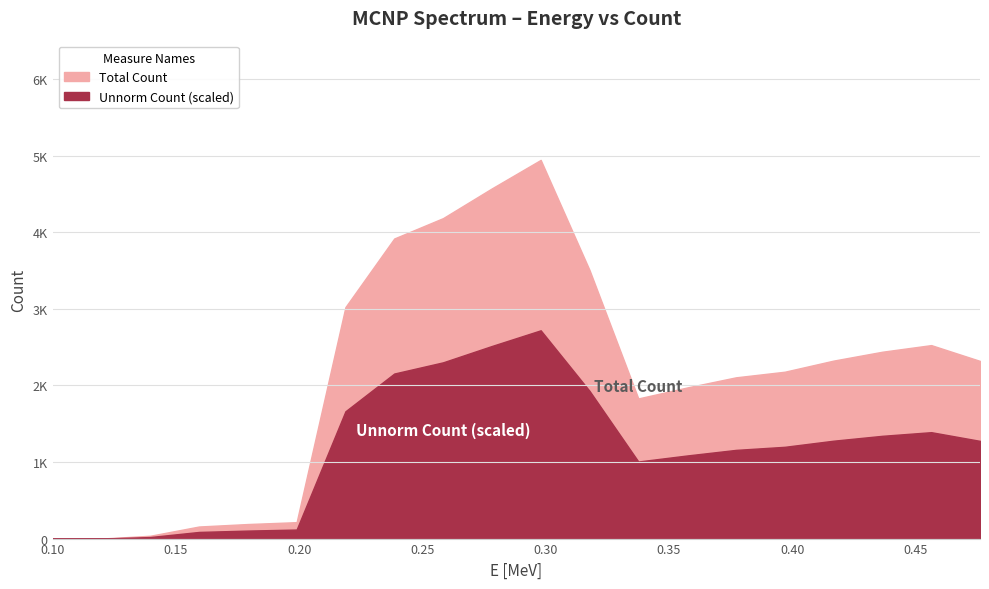

True or false: count has more than 0 points higher than both neighbors.

True